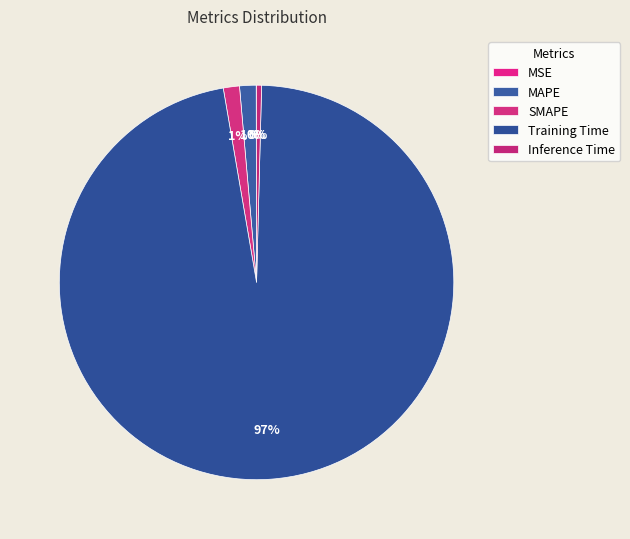

How much of the chart is everything except SMAPE?

98.7%